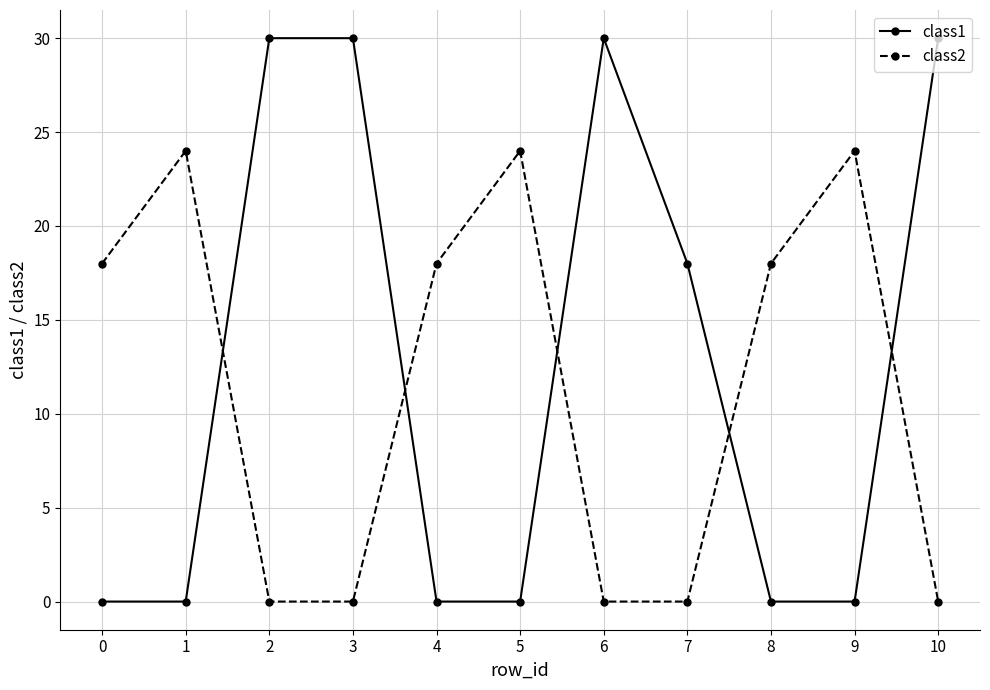

True or false: class2 has more than 2 points higher than both neighbors.

True